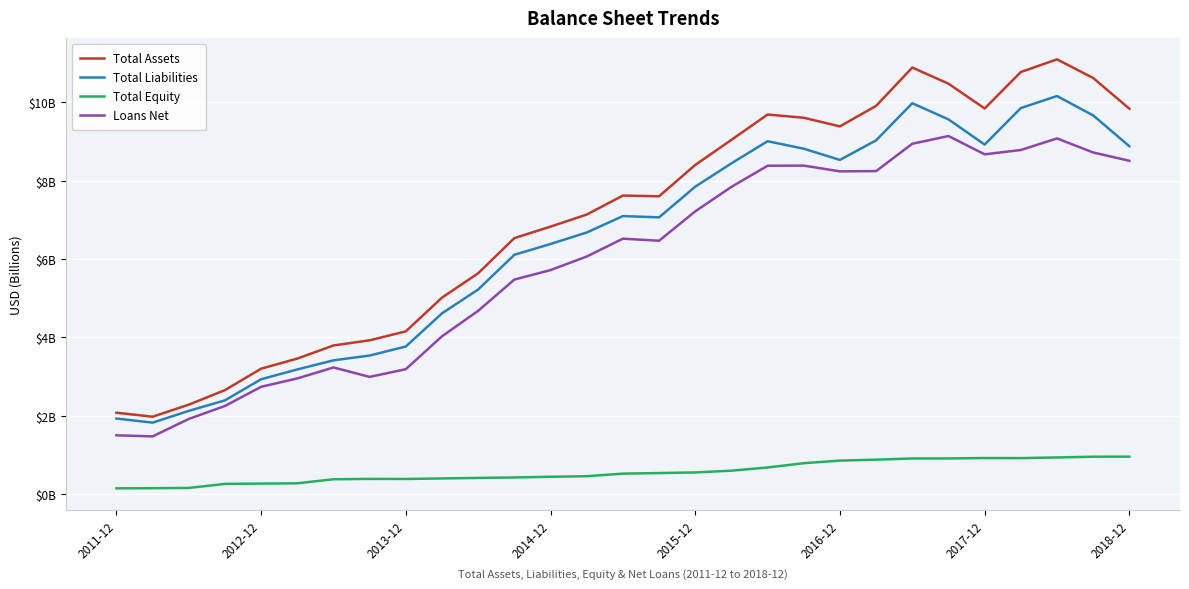

In Total Liabilities, how many points are higher than both neighbors (excluding endpoints)?

4